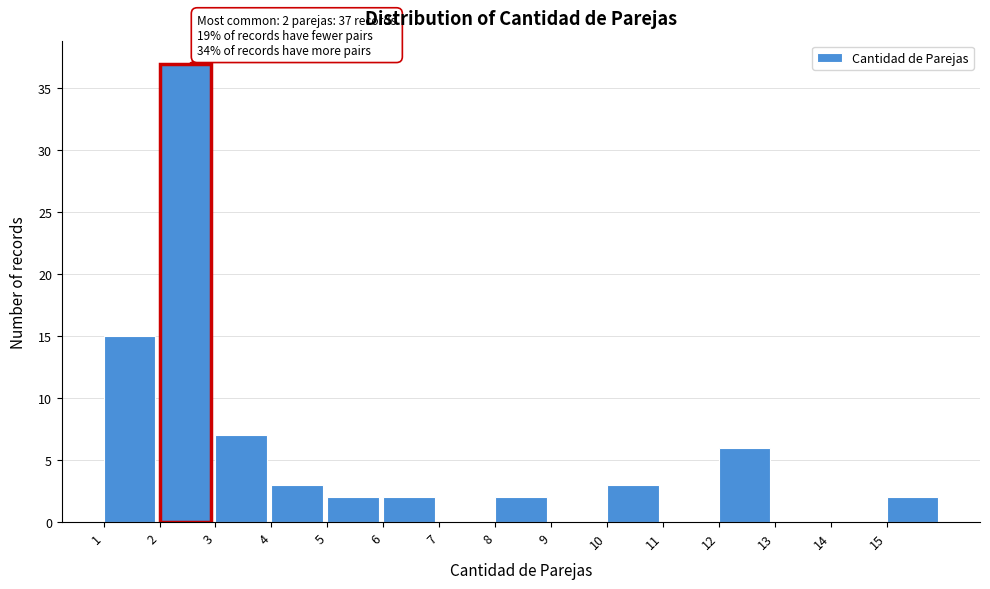

Which range on the x-axis has the tallest bar?

2 to 3